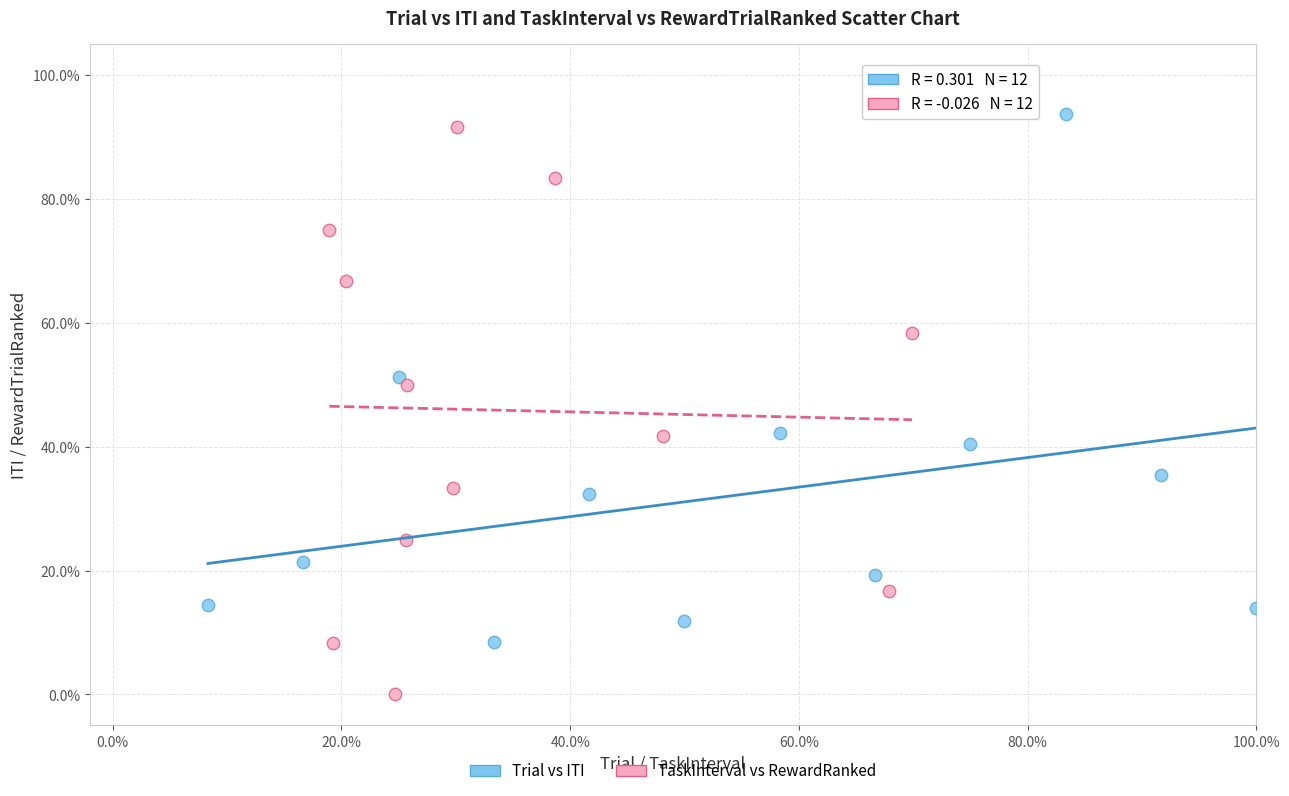

What are all the series names shown in the legend?

Trial vs ITI, TaskInterval vs RewardRanked